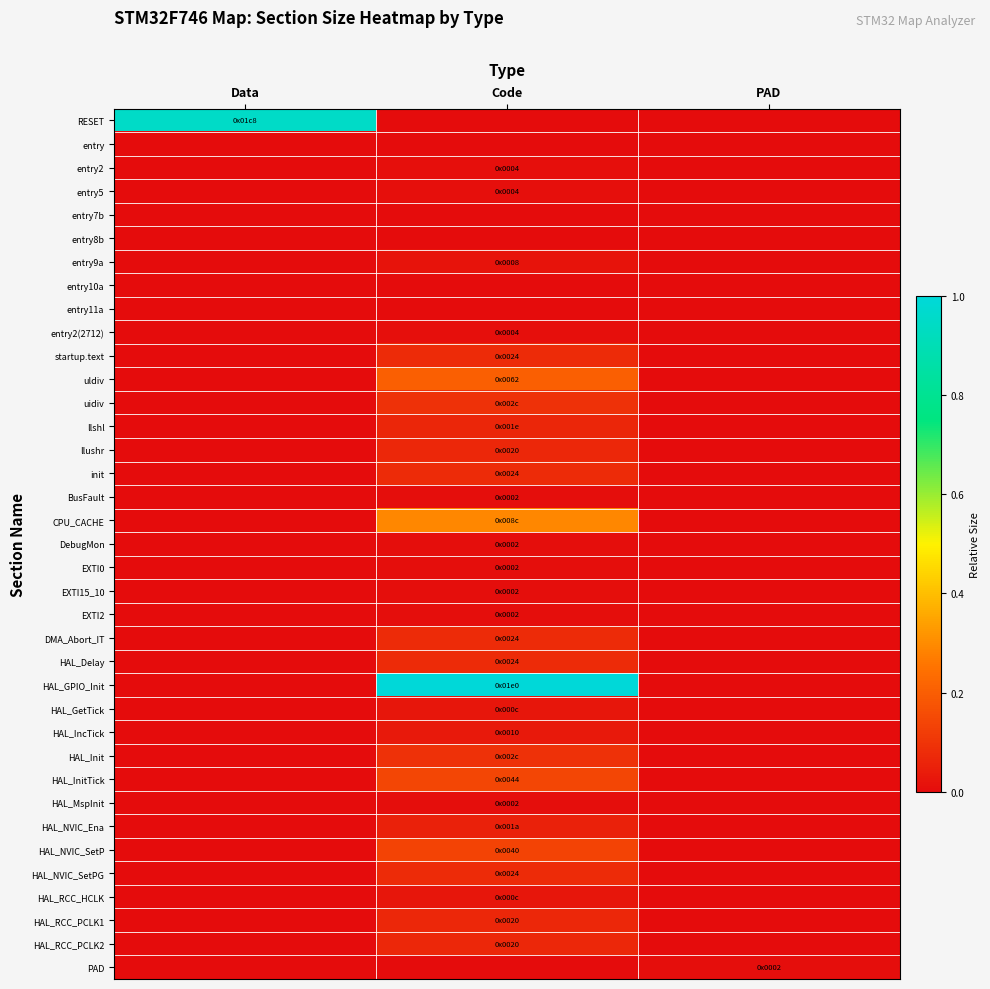

Rank the series by their maximum value, from lowest to highest.

entry, entry7b, entry8b, entry10a, entry11a, BusFault, DebugMon, EXTI0, EXTI15_10, EXTI2, HAL_MspInit, PAD, entry2, entry5, entry2(2712), entry9a, HAL_GetTick, HAL_RCC_HCLK, HAL_IncTick, HAL_NVIC_Ena, llshl, llushr, HAL_RCC_PCLK1, HAL_RCC_PCLK2, startup.text, init, DMA_Abort_IT, HAL_Delay, HAL_NVIC_SetPG, uidiv, HAL_Init, HAL_NVIC_SetP, HAL_InitTick, uldiv, CPU_CACHE, RESET, HAL_GPIO_Init